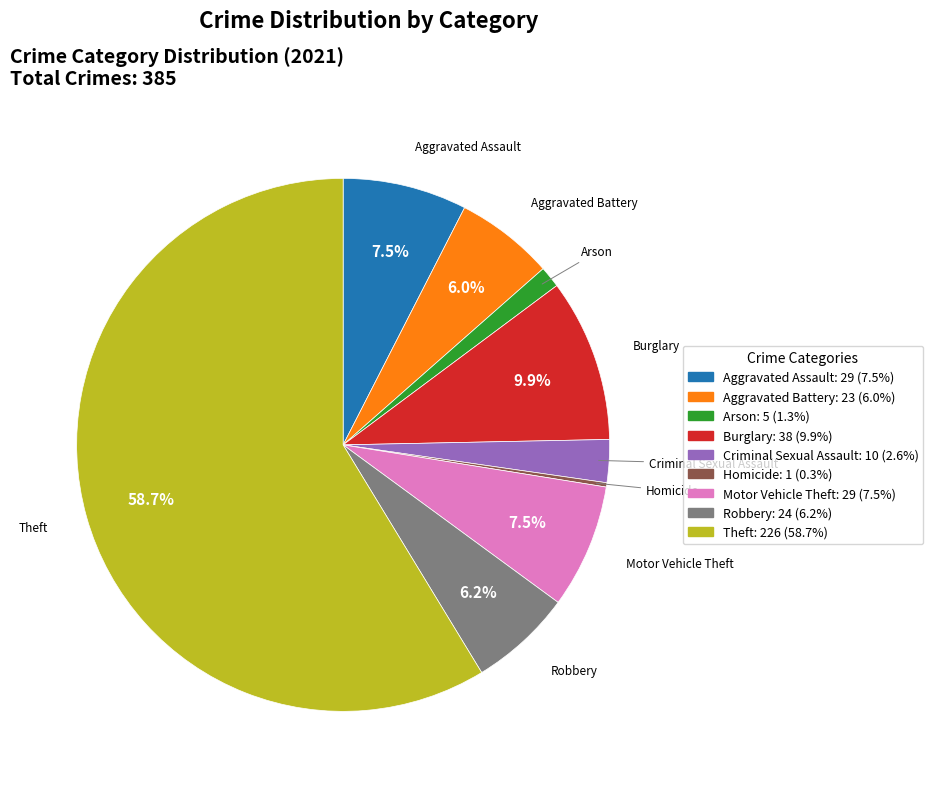

Is Theft the majority of the pie?

Yes